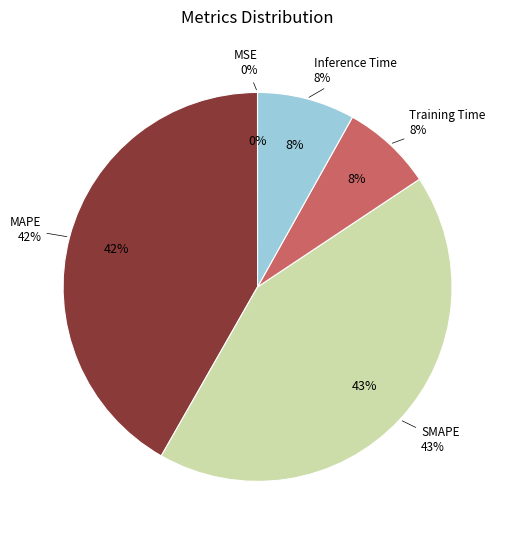

Does any single category account for the majority?

No